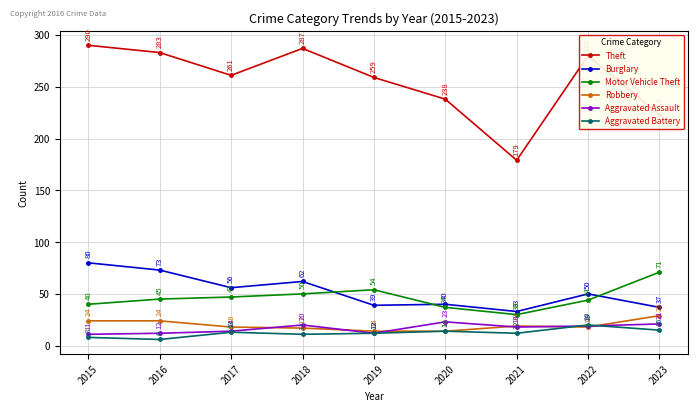

List the series in order of their peak value, highest first.

Theft, Burglary, Motor Vehicle Theft, Robbery, Aggravated Assault, Aggravated Battery